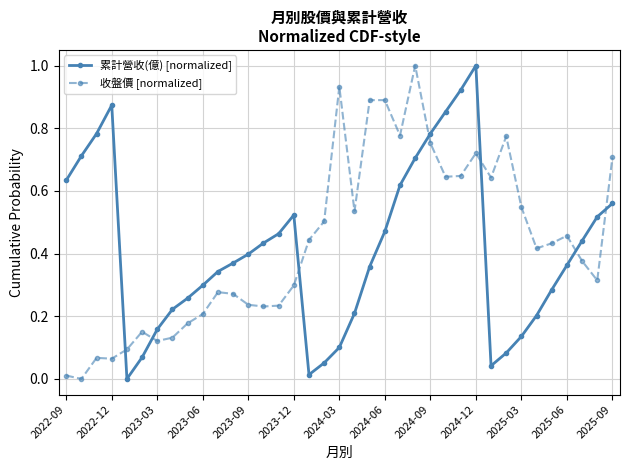

How many intersections are there between 累計營收(億) [normalized] and 收盤價 [normalized]?

7